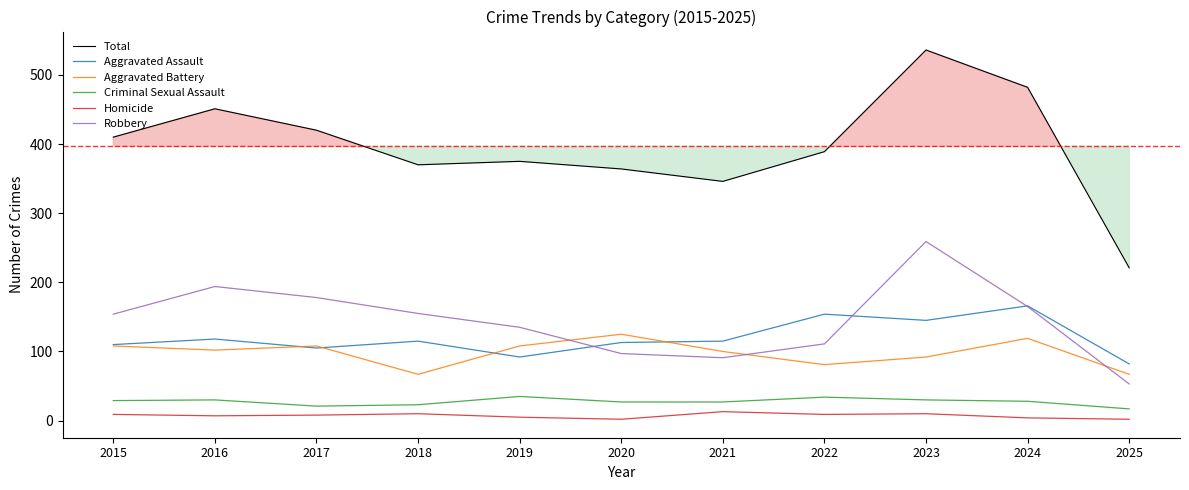

Does the chart have visible grid lines?

No